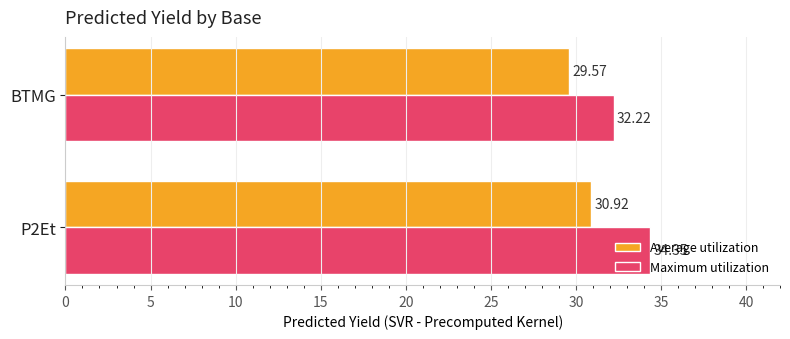

What is the sum of the Maximum utilization values at BTMG and P2Et?

66.6